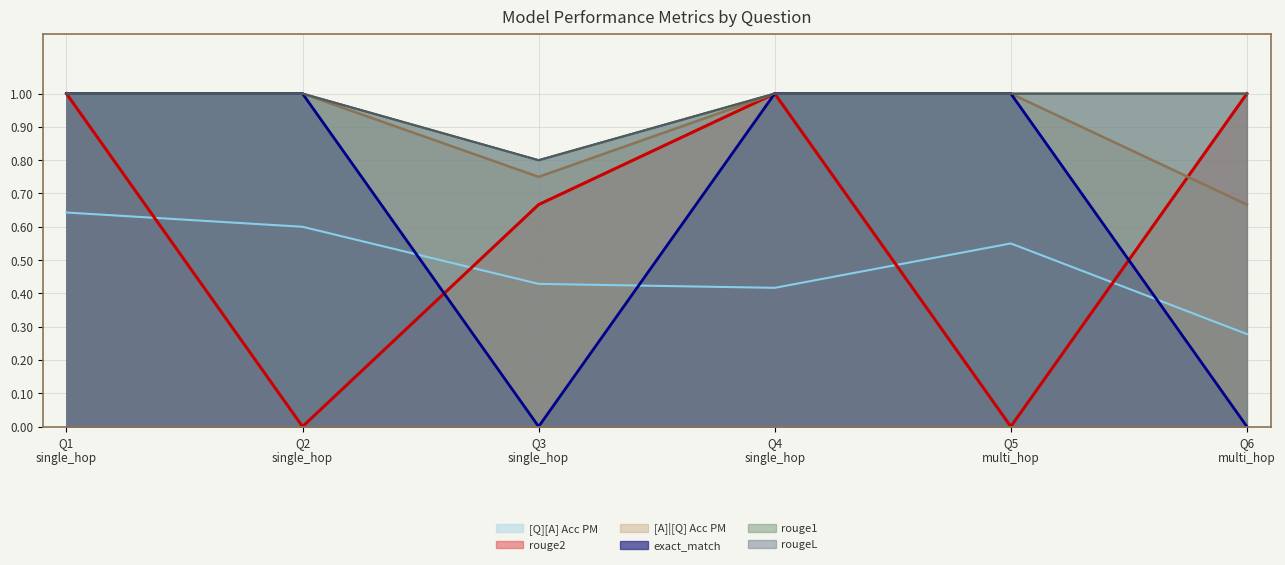

At 0, list the series in order from smallest to largest.

[Q][A] Acc PM, rouge2, [A]|[Q] Acc PM, exact_match, rouge1, rougeL